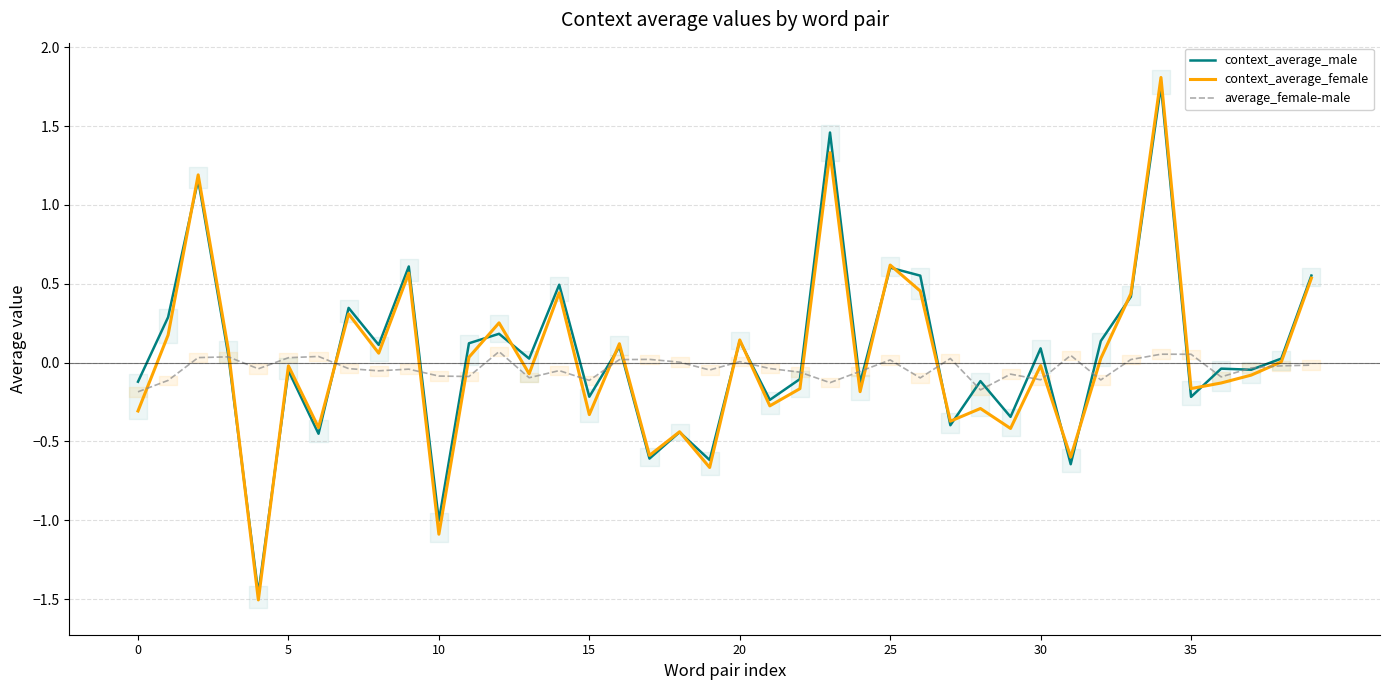

What are all the series names shown in the legend?

context_average_male, context_average_female, average_female-male